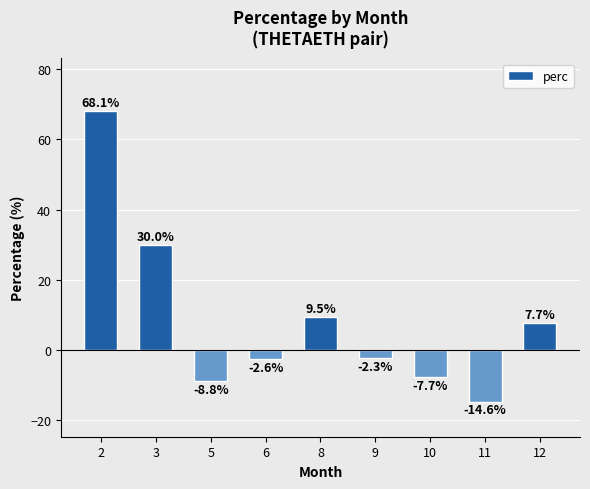

How many values exceed -2?

4